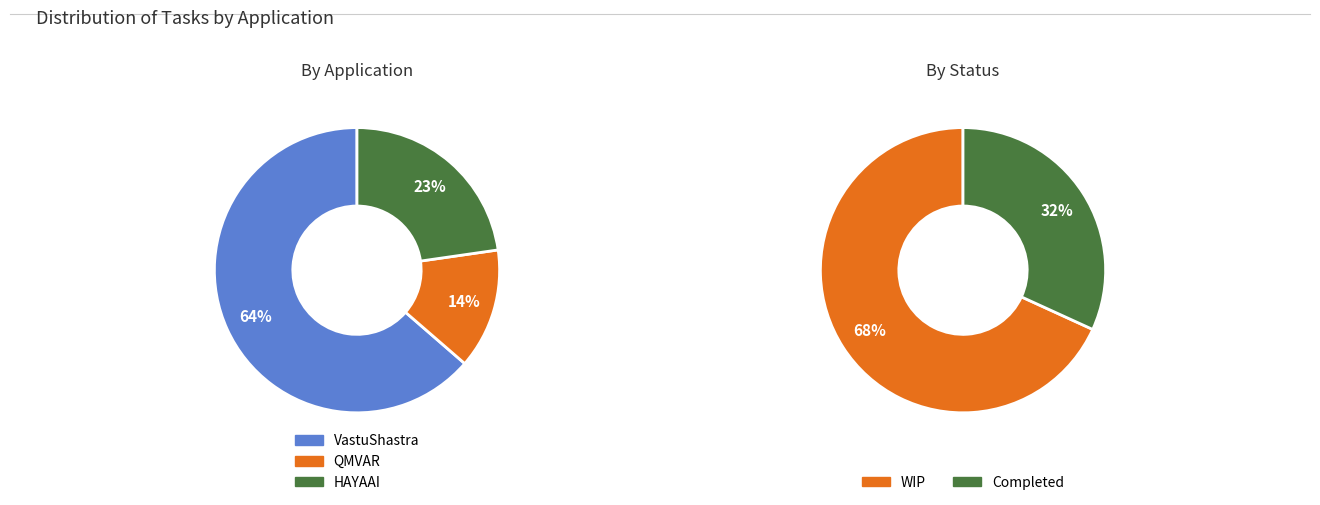

How many slices are in this pie chart?

3